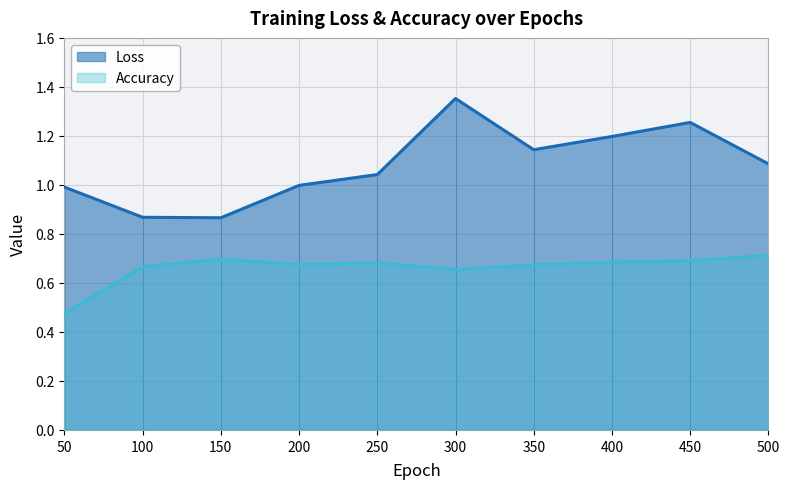

What is the value of the Accuracy point at the 3rd from the left?

0.7